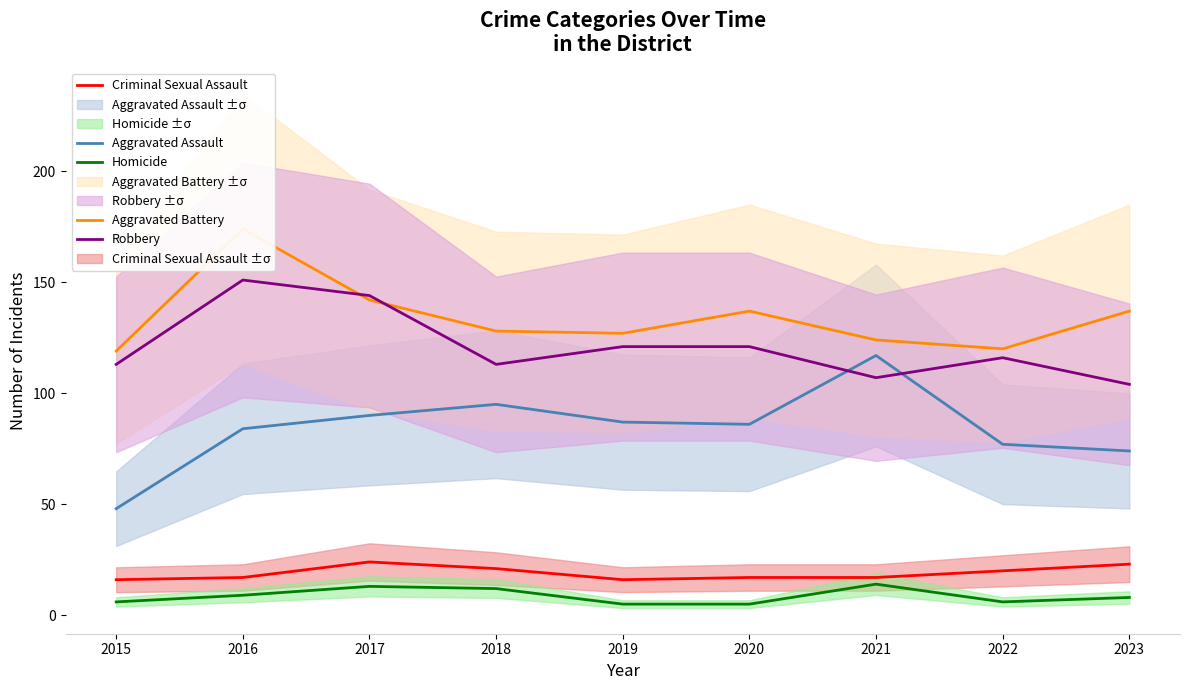

Rank the series by their maximum value, from highest to lowest.

Aggravated Battery, Robbery, Aggravated Assault, Criminal Sexual Assault, Homicide